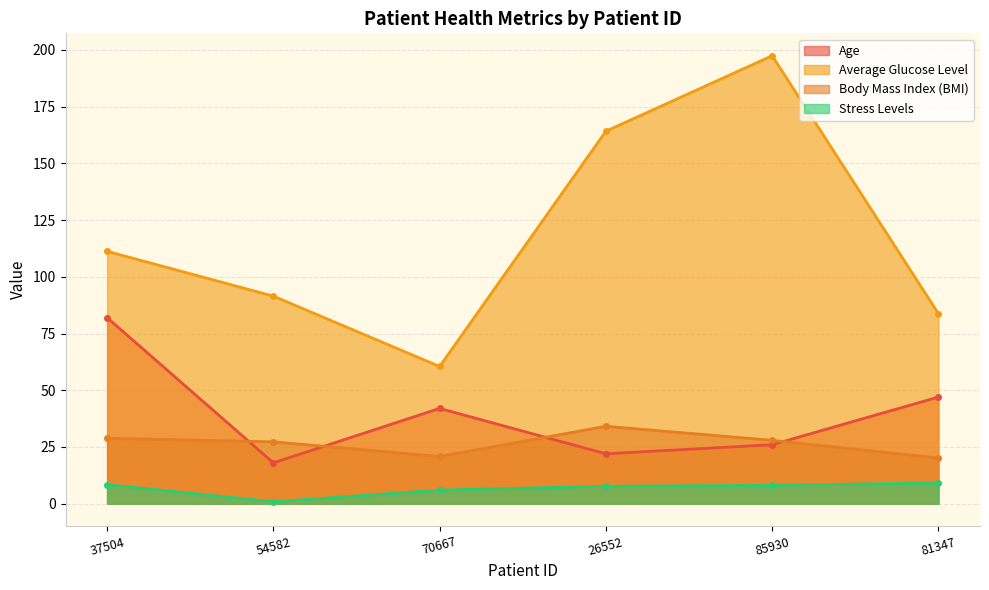

List the labels in order of Stress Levels value, largest first.

81347, 37504, 85930, 26552, 70667, 54582